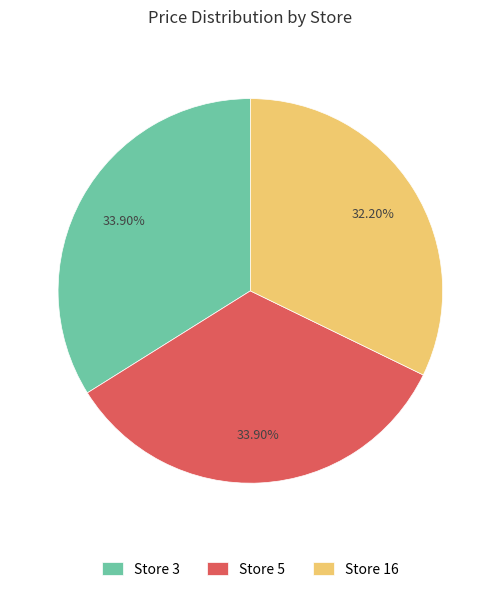

Does any single category account for the majority?

No